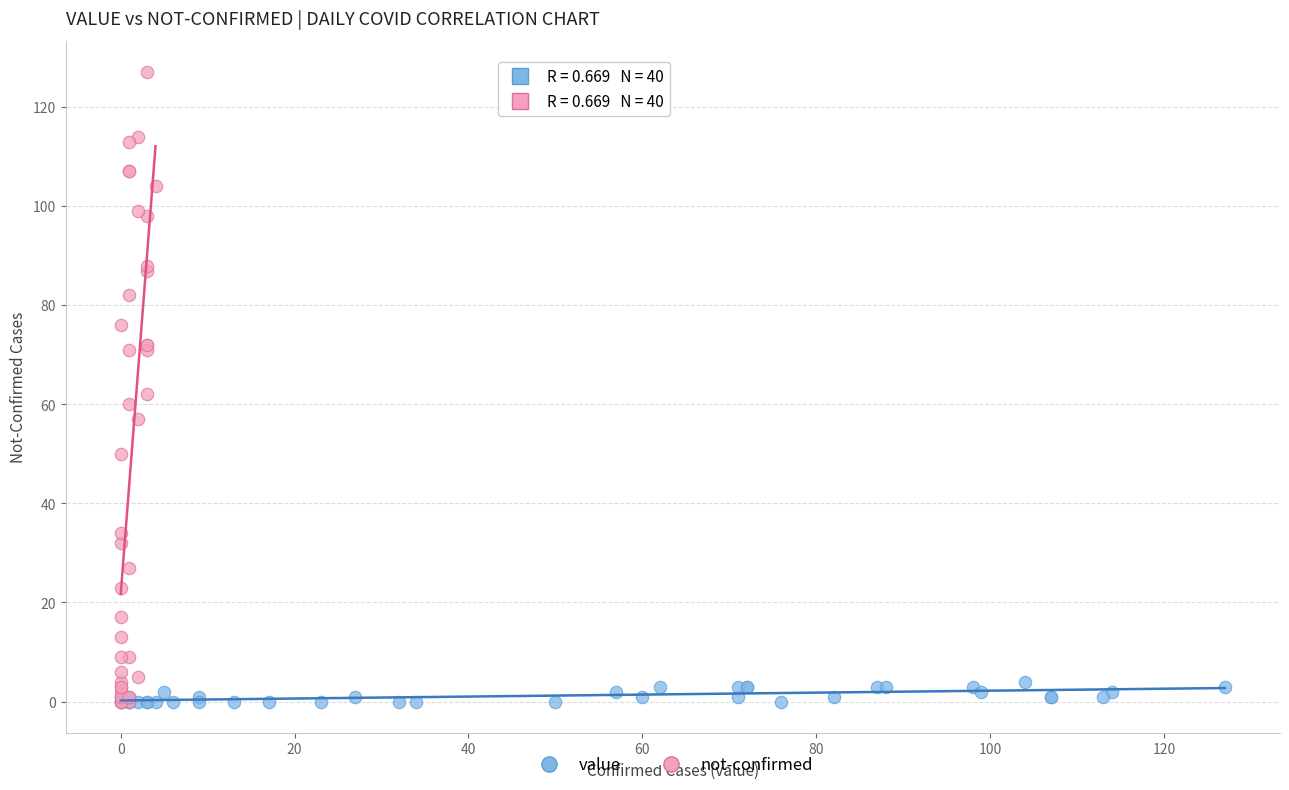

Which series has the widest spread of Y values?

not-confirmed